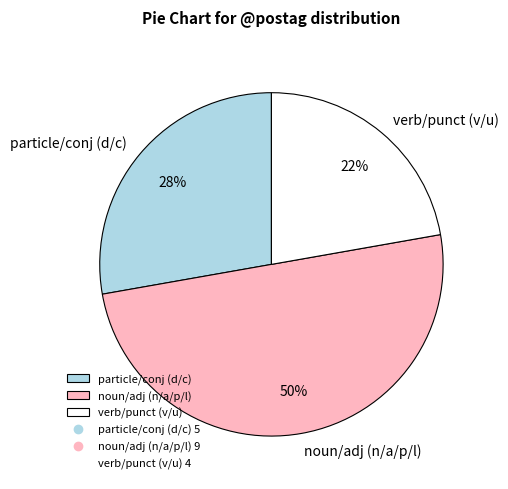

How many slices are in this pie chart?

3